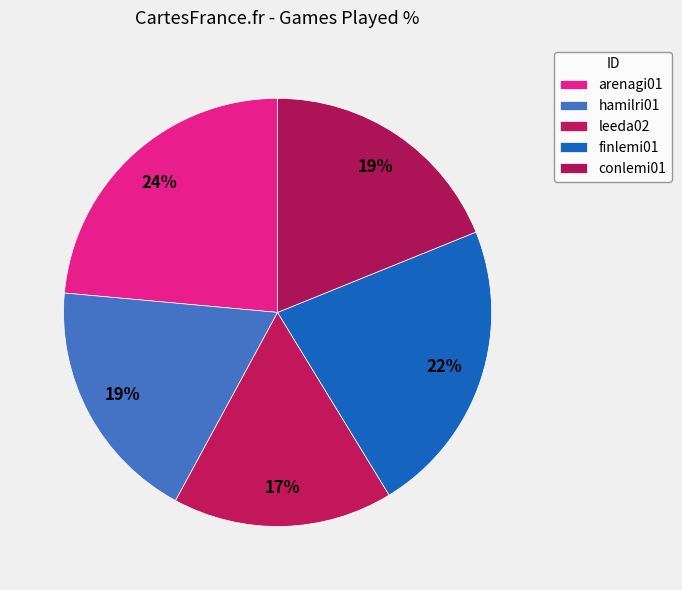

To the nearest percent, what is the average slice percentage?

20%